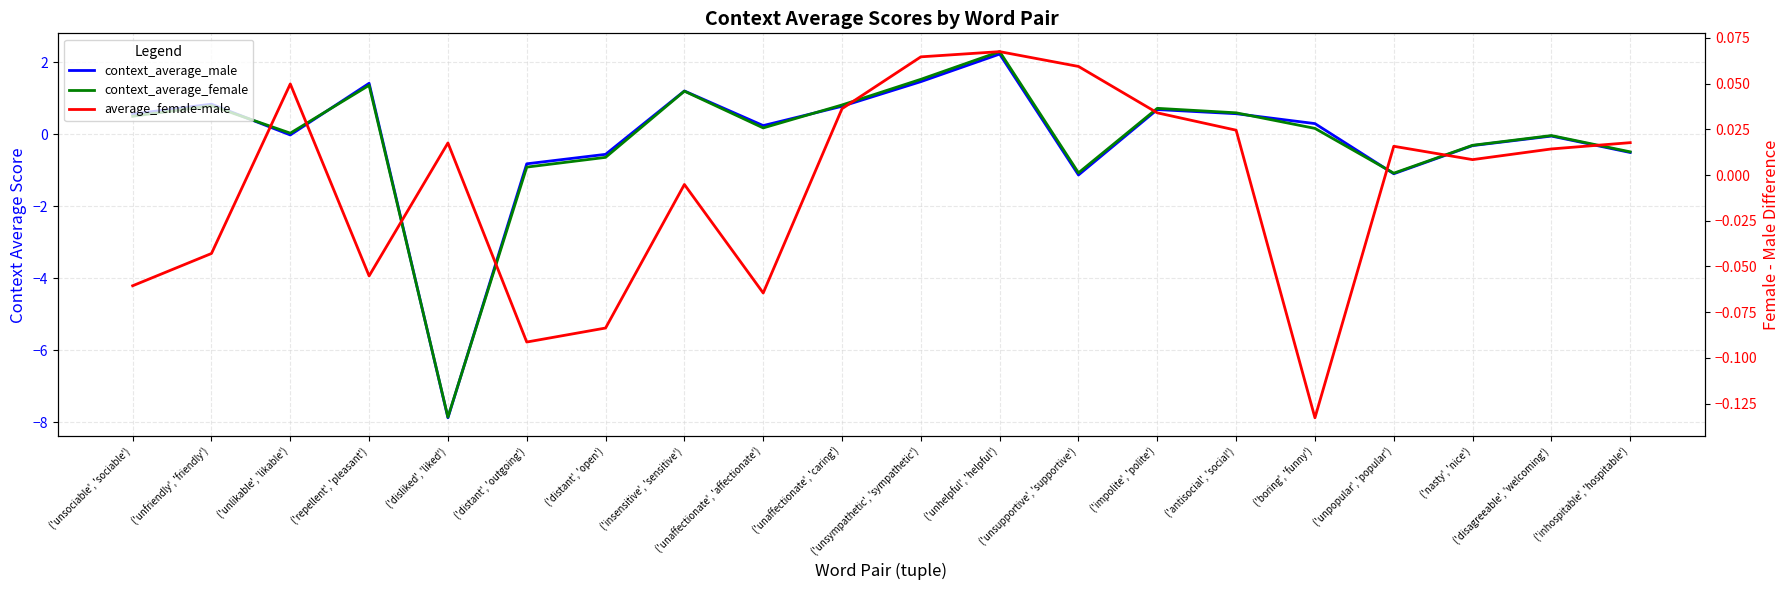

What is the minimum value for average_female-male?

-0.1